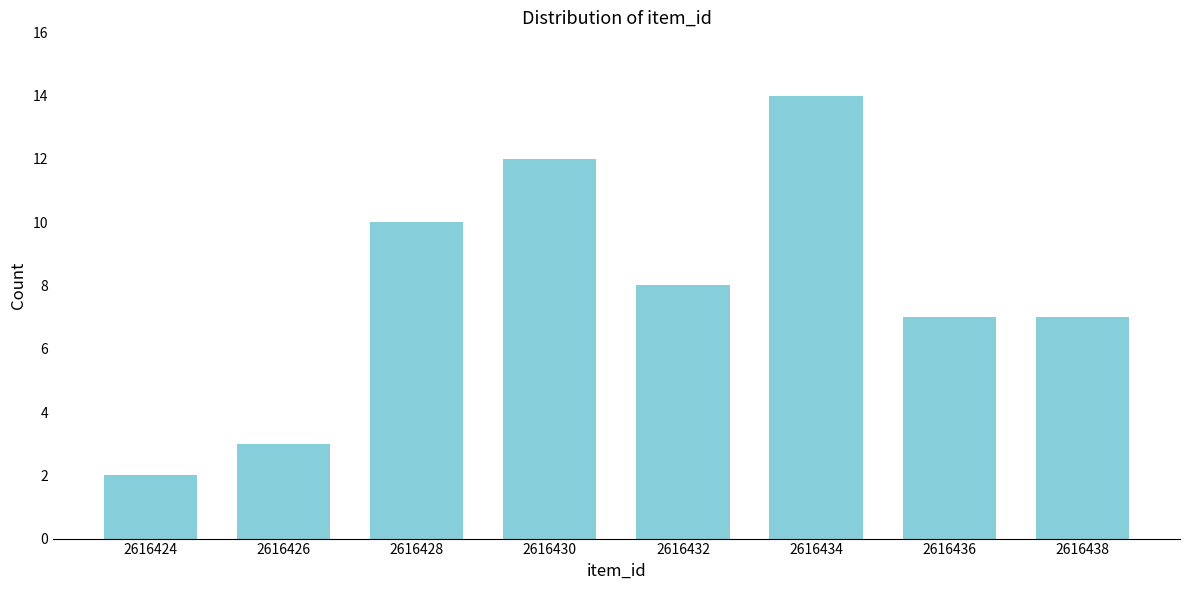

Reading left to right, what are all the values shown in this chart?

2616424=2	2616426=3	2616428=10	2616430=12	2616432=8	2616434=14	2616436=7	2616438=7